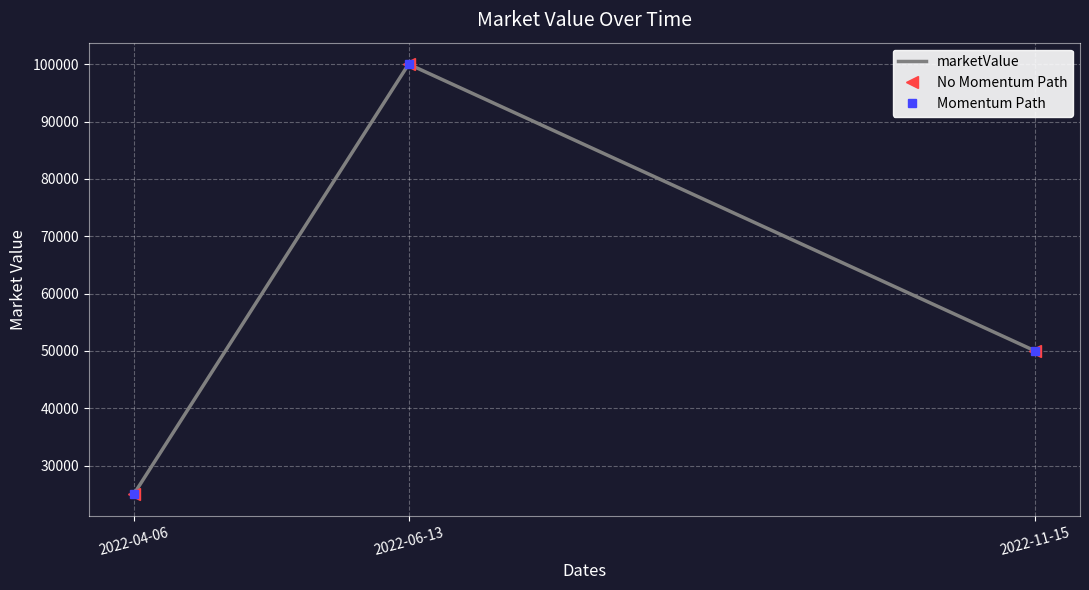

How many lines are shown in the chart?

3